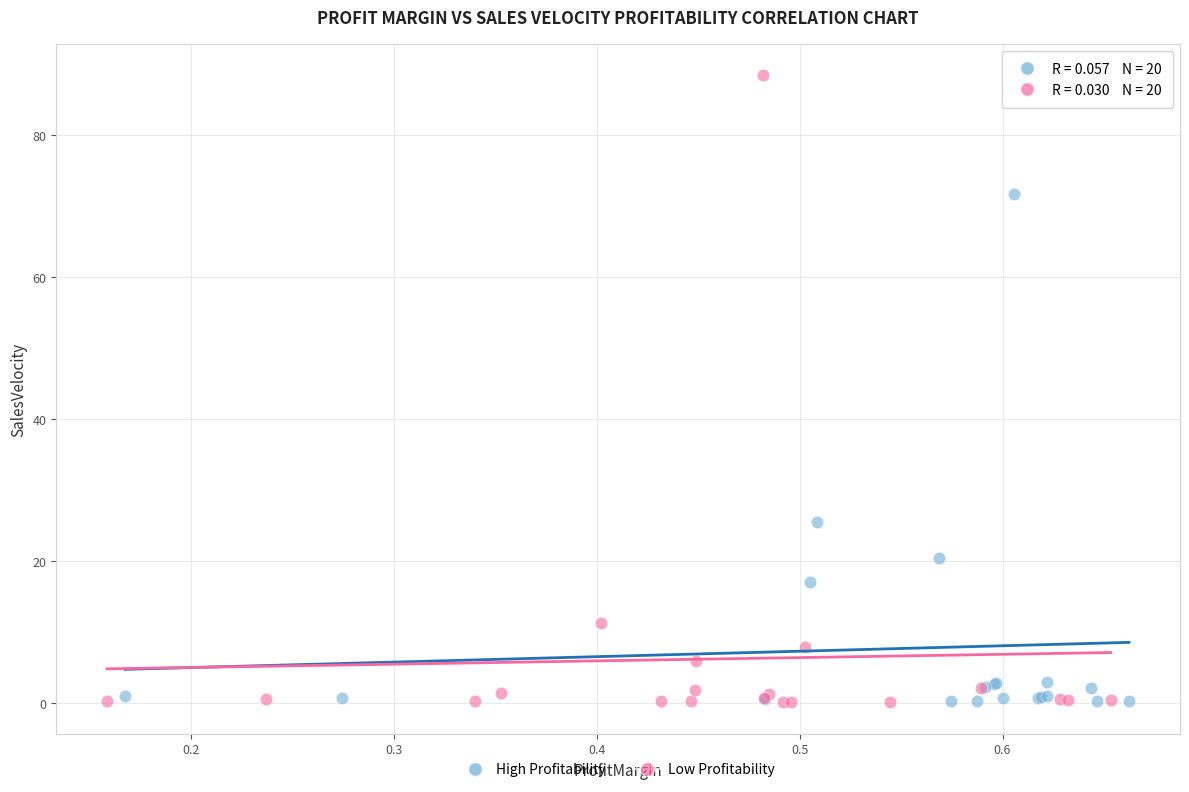

Which series has the widest spread of Y values?

Low Profitability